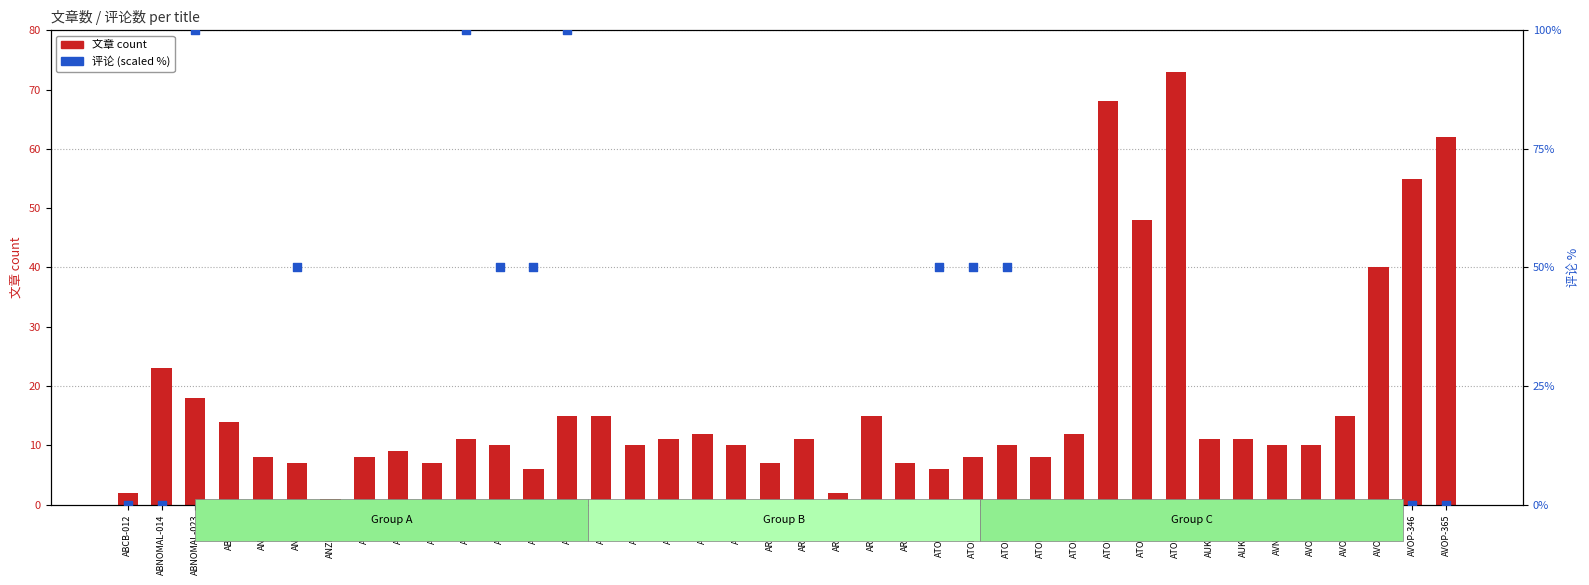

Which series contains the highest Y value?

评论 (percentile)